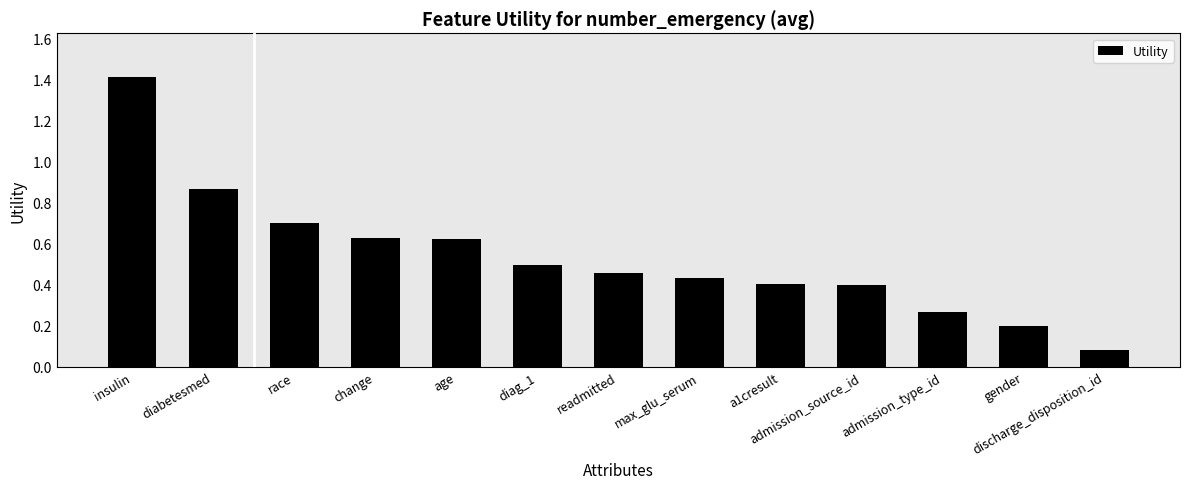

What is the label of the 13th bar from the right?

insulin